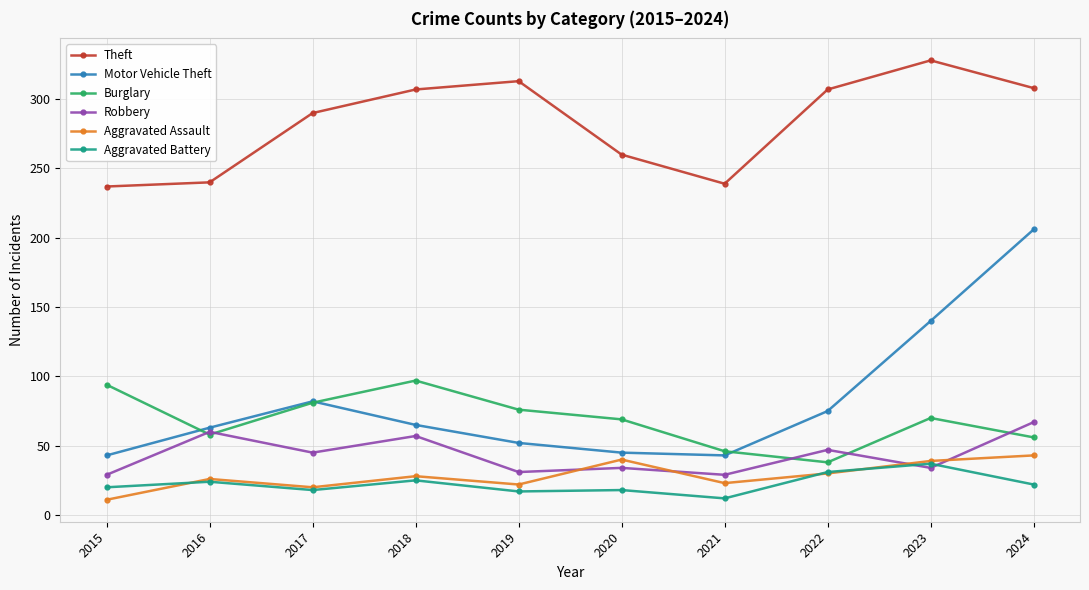

What is the sum of the Theft values at 2024 and 2021?

547